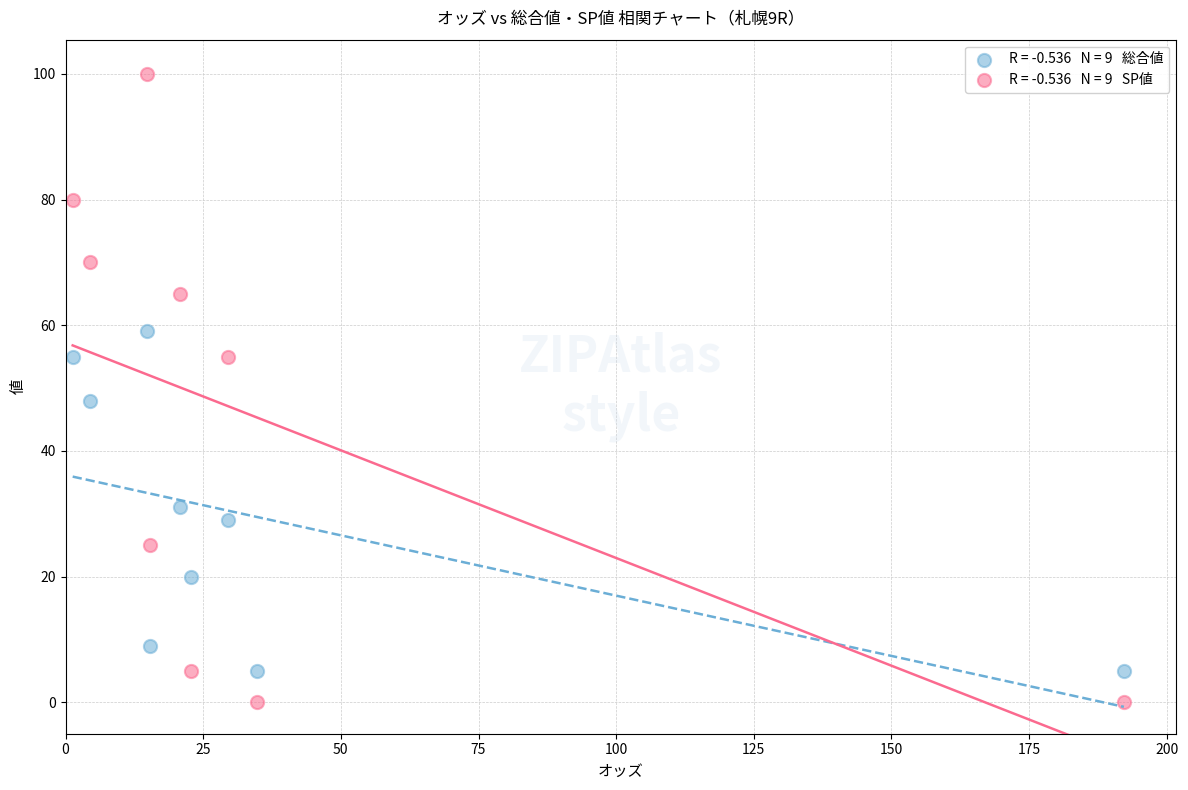

Across all data points, what is the range of Y values (max minus min)?

100